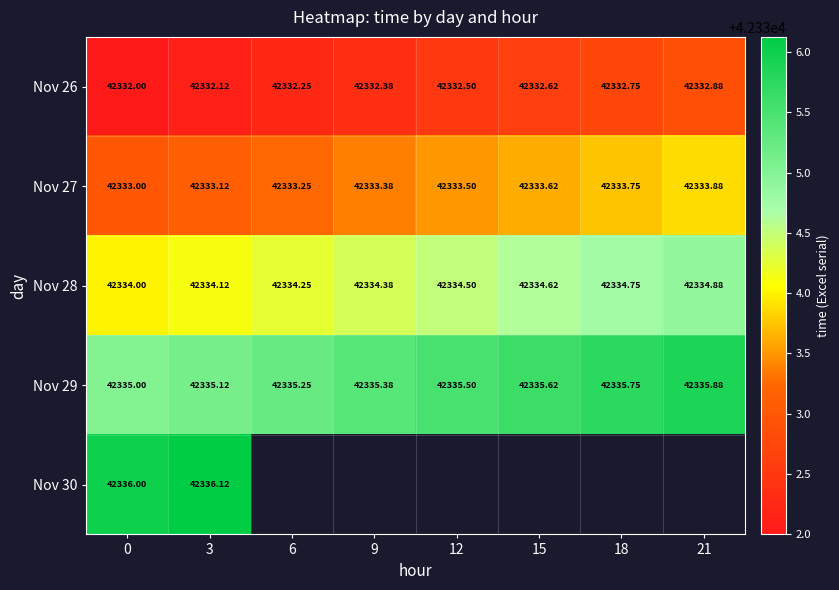

Is the value of Nov 28 at 3 greater than the value of Nov 27 at 3?

Yes